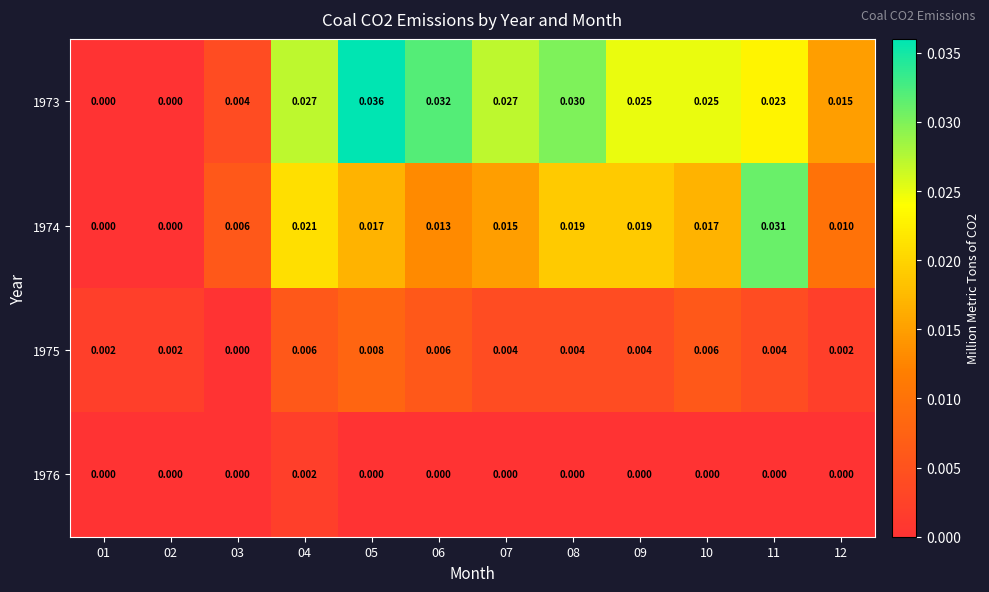

Is the value of 1973 at 04 greater than the value of 1974 at 05?

Yes